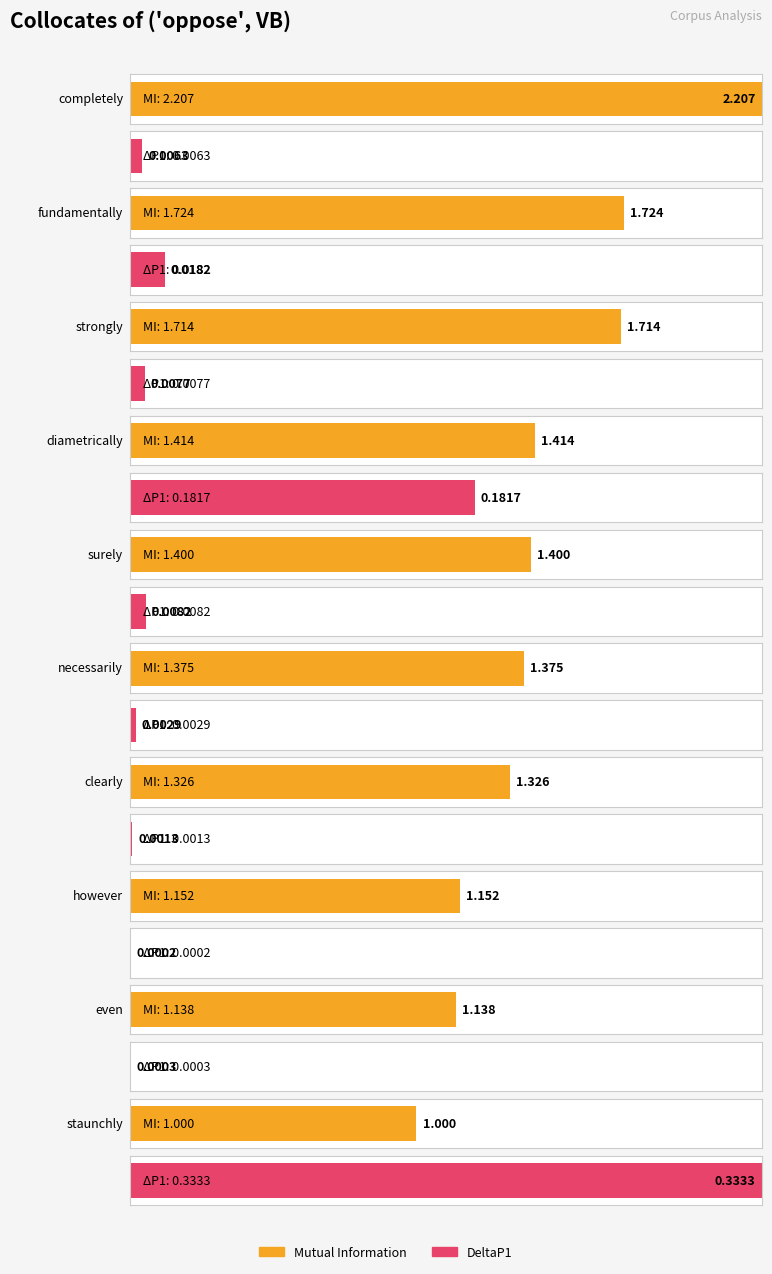

What is the difference between the second highest and minimum values in the DeltaP1 series?

0.2